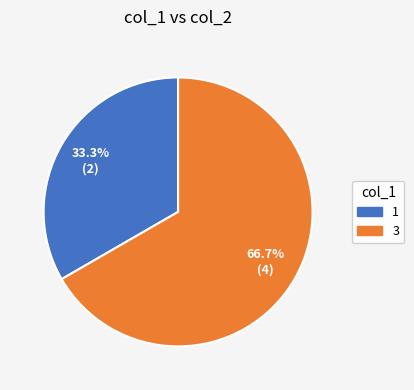

To the nearest percent, what is the difference between the largest and smallest slice percentages?

33%